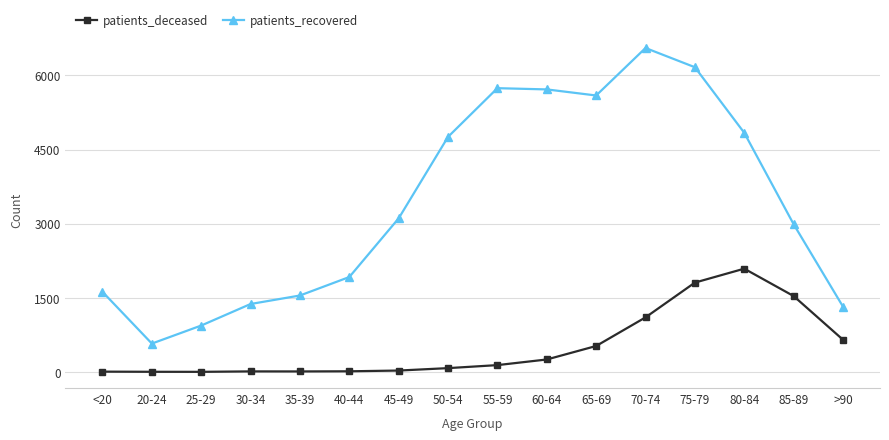

Which series has the largest total across all categories?

patients_recovered